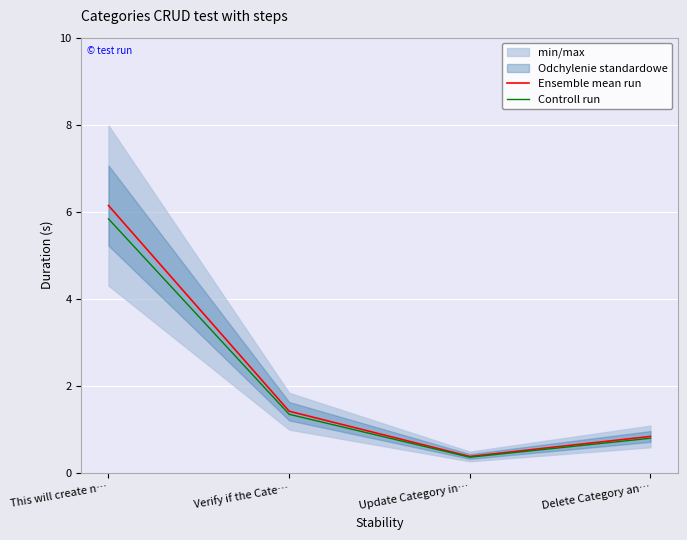

List the series in order of their peak value, lowest first.

Controll run, Ensemble mean run